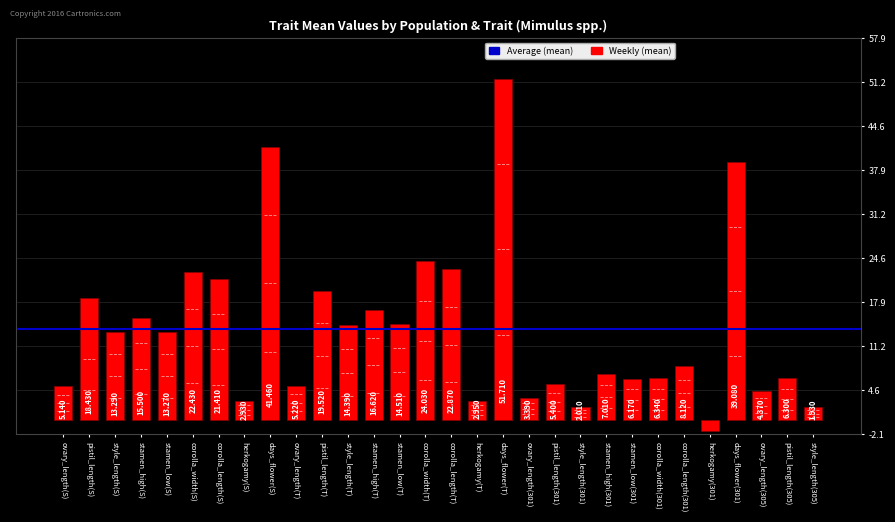

Rank the categories by value from highest to lowest.

days_flower(T), days_flower(S), days_flower(301), corolla_width(T), corolla_length(T), corolla_width(S), corolla_length(S), pistil_length(T), pistil_length(S), stamen_high(T), stamen_high(S), stamen_low(T), style_length(T), style_length(S), stamen_low(S), corolla_length(301), stamen_high(301), corolla_width(301), pistil_length(305), stamen_low(301), pistil_length(301), ovary_length(T), ovary_length(S), ovary_length(305), ovary_length(301), herkogamy(T), herkogamy(S), style_length(301), style_length(305), herkogamy(301)